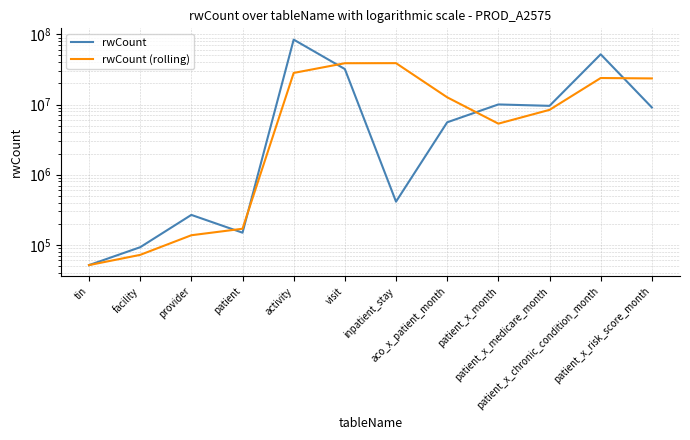

What are all the series names shown in the legend?

rwCount, rwCount (rolling)